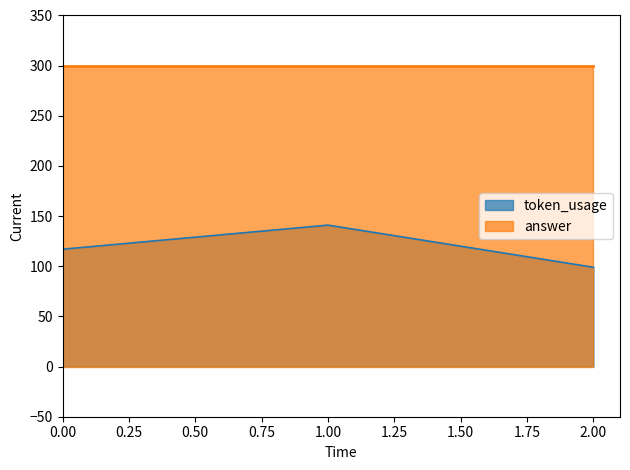

Which has a higher value, 1 or 0?

1